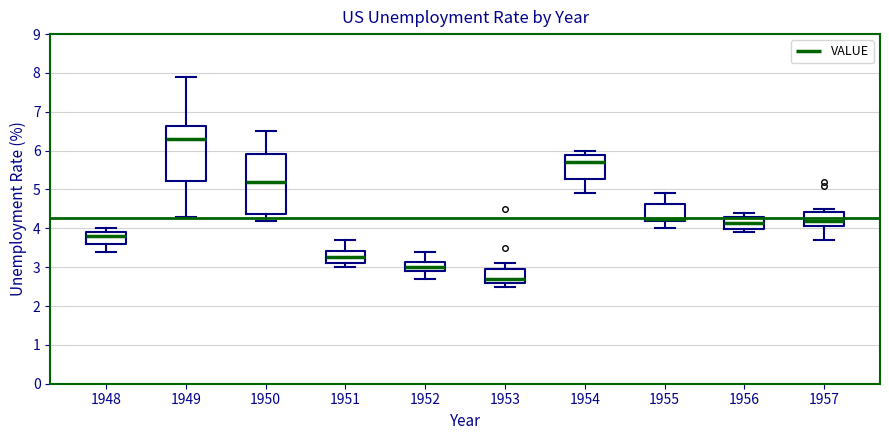

Reading left to right, transcribe this box plot: for each box, give where its median line is, the range the box spans, and where its two whiskers end, as read against the y-axis. The values are not printed on the chart, so give them approximately, as read against the axis.

1948: median 3.8, box 3.6 to 3.9, whiskers 3.4 to 4.0
1949: median 6.3, box 5.2 to 6.6, whiskers 4.3 to 7.9
1950: median 5.2, box 4.4 to 5.9, whiskers 4.2 to 6.5
1951: median 3.3, box 3.1 to 3.4, whiskers 3.0 to 3.7
1952: median 3.0, box 2.9 to 3.1, whiskers 2.7 to 3.4
1953: median 2.7, box 2.6 to 3.0, whiskers 2.5 to 3.1
1954: median 5.7, box 5.3 to 5.9, whiskers 4.9 to 6.0
1955: median 4.3, box 4.2 to 4.6, whiskers 4.0 to 4.9
1956: median 4.2, box 4.0 to 4.3, whiskers 3.9 to 4.4
1957: median 4.2, box 4.1 to 4.4, whiskers 3.7 to 4.5